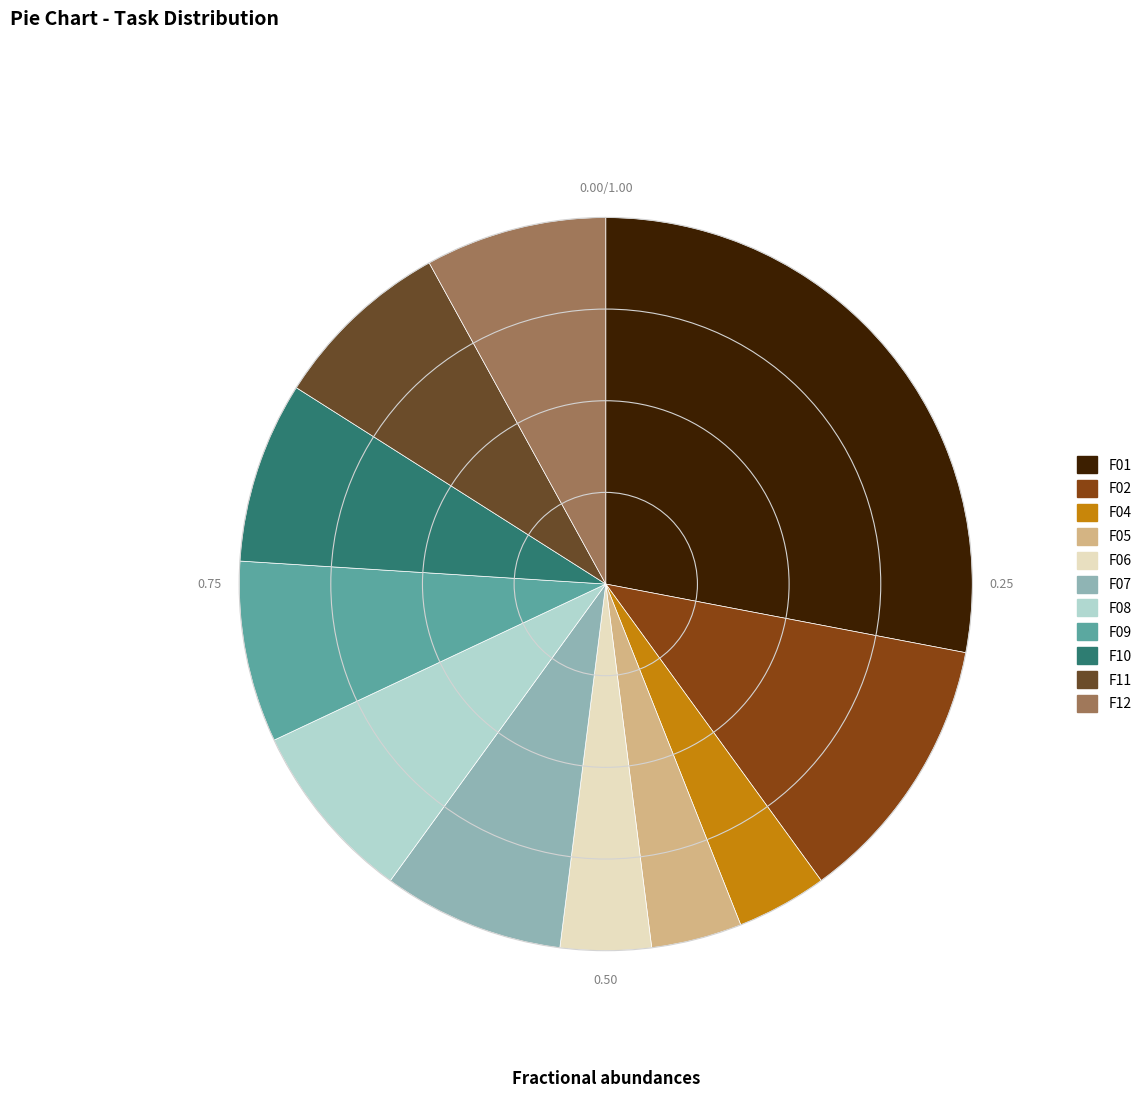

What is the largest slice in the pie chart?

F01